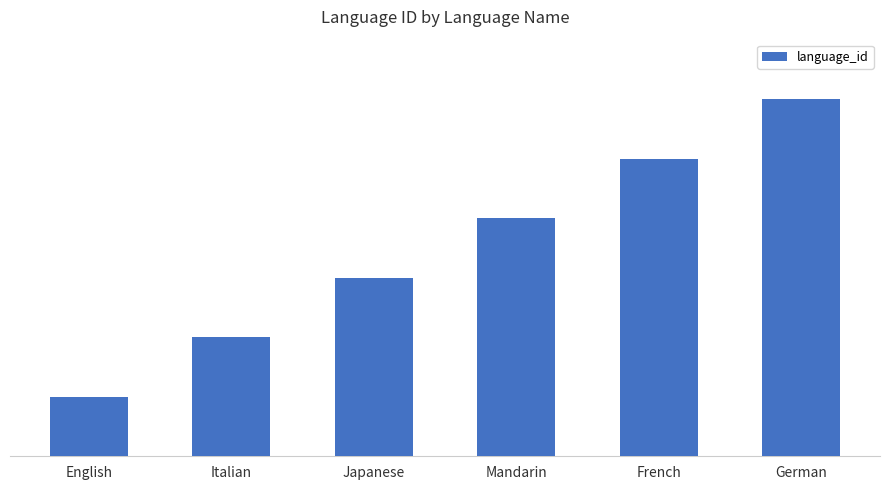

Which category has the highest value across all series?

German